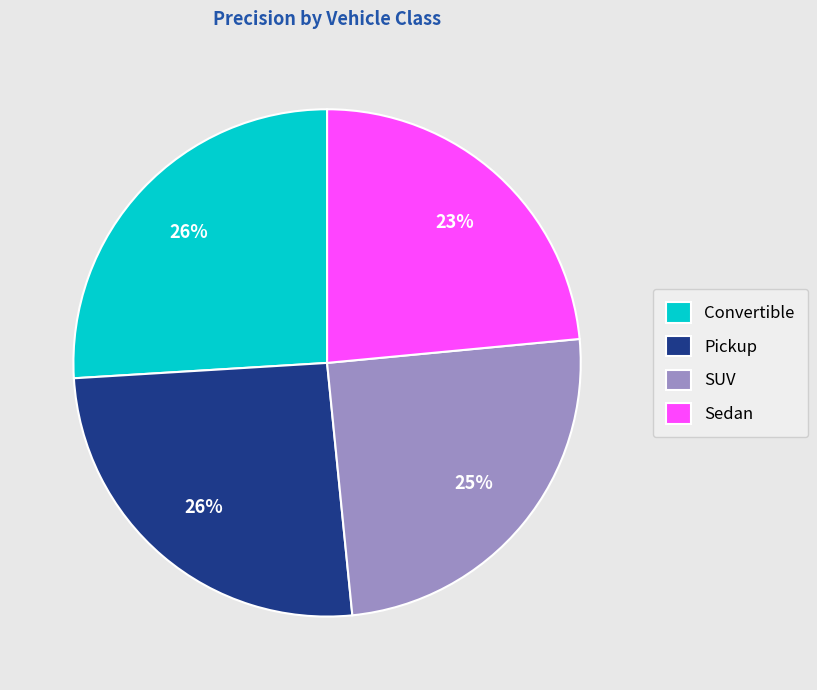

To the nearest percent, what percentage of the pie is Convertible?

26%